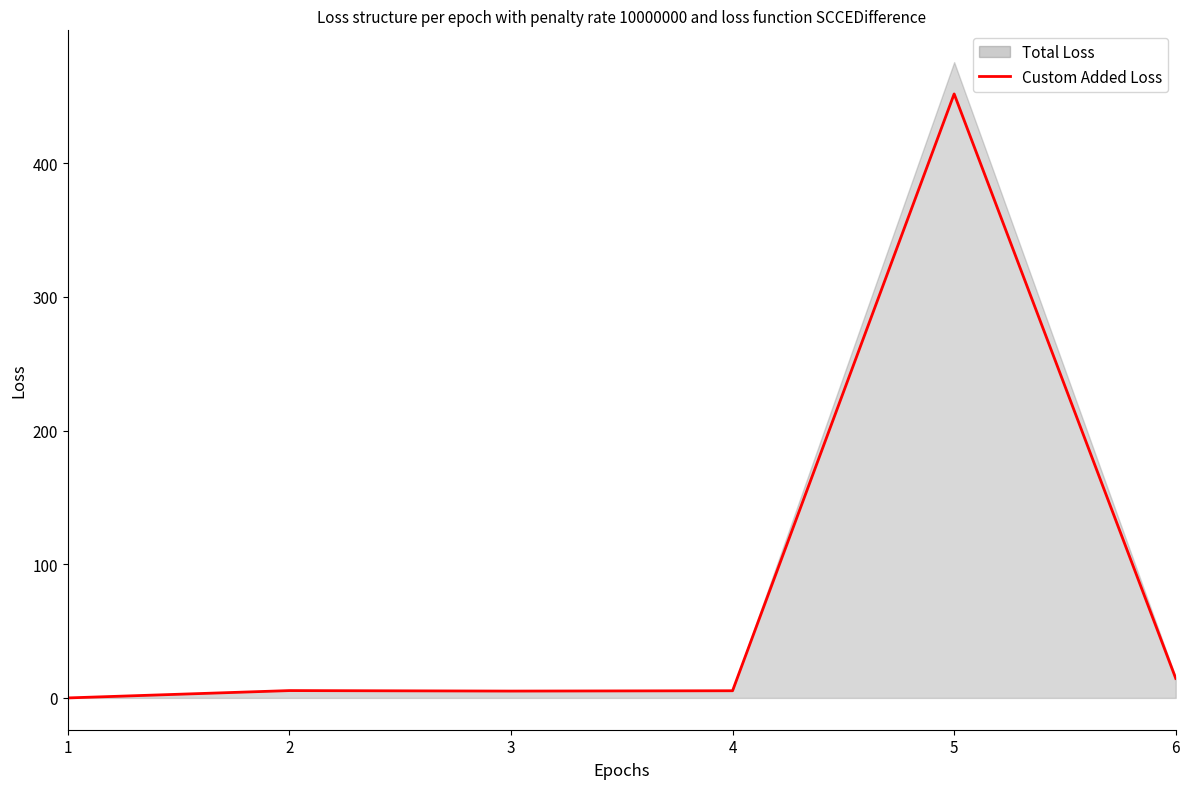

Where does the data first go above 5?

2